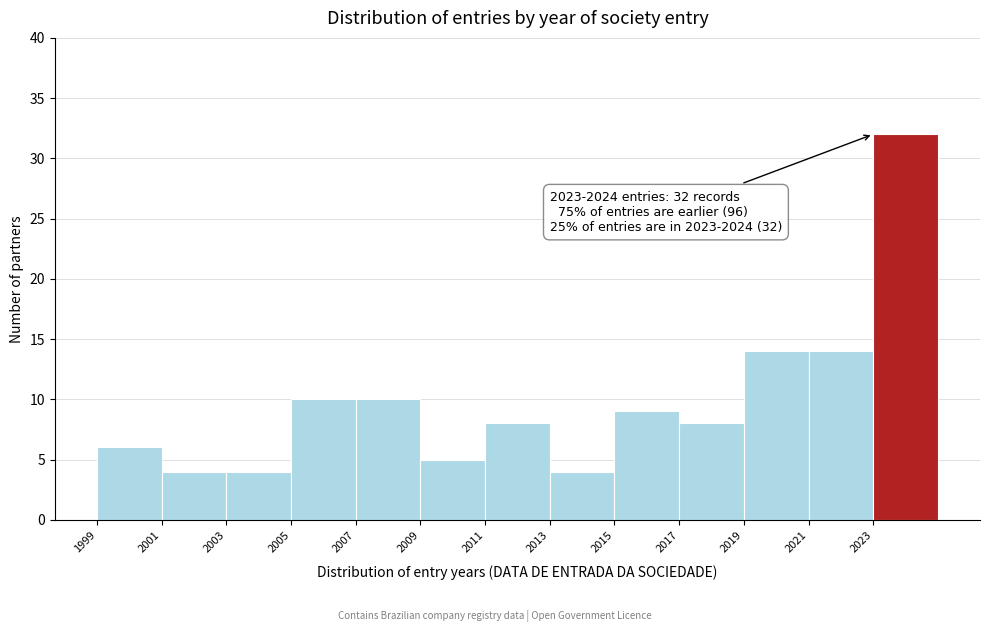

Over which range of the x-axis is the bar tallest?

2023 to 2025